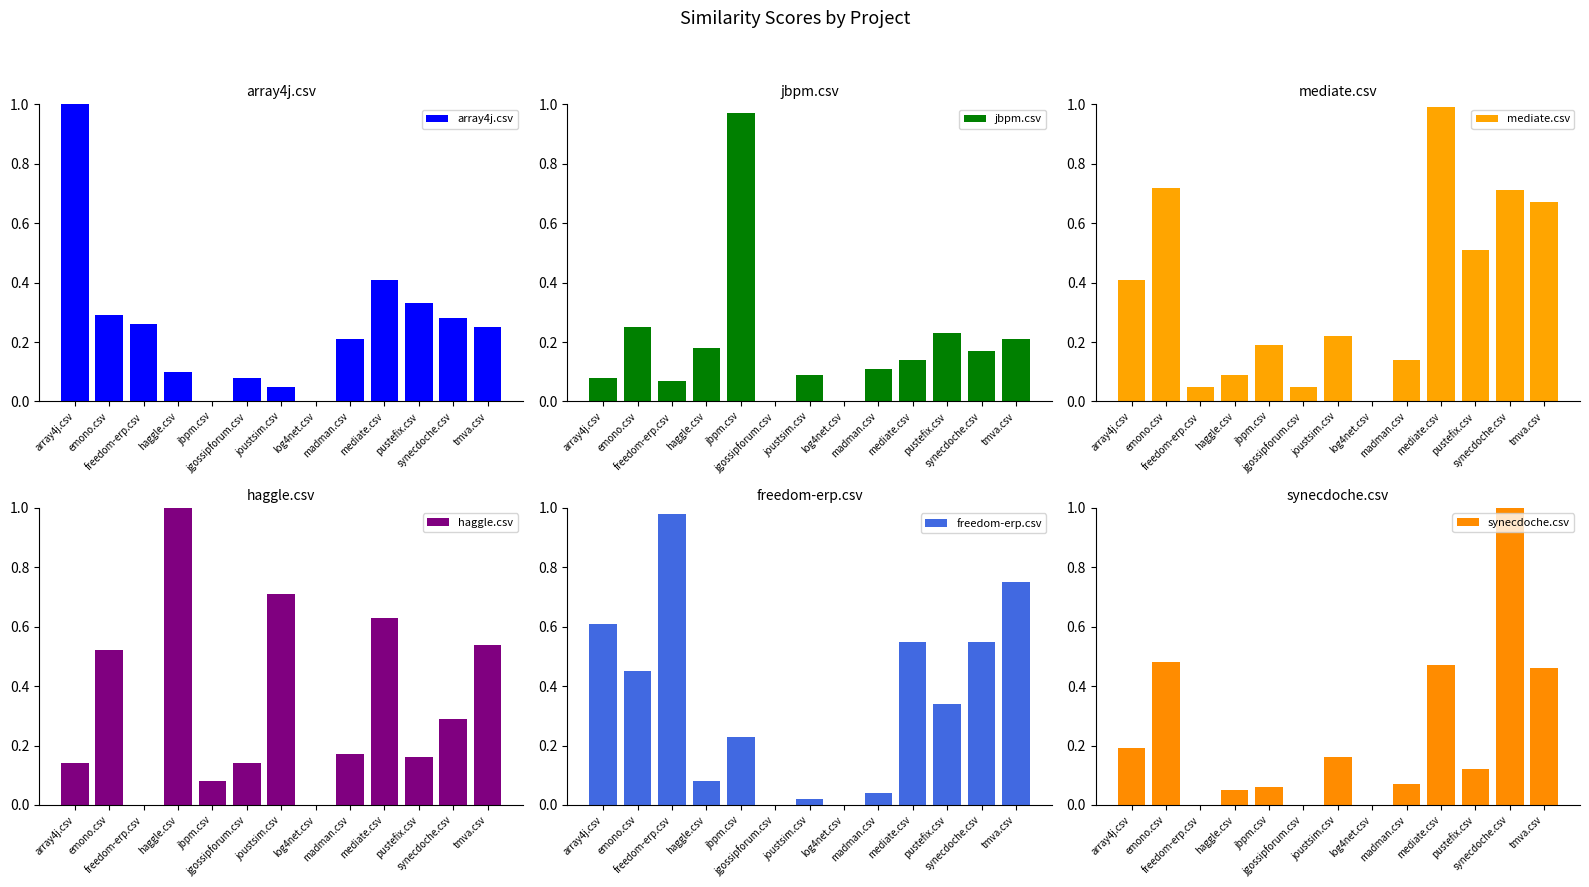

How many groups of bars are there?

13